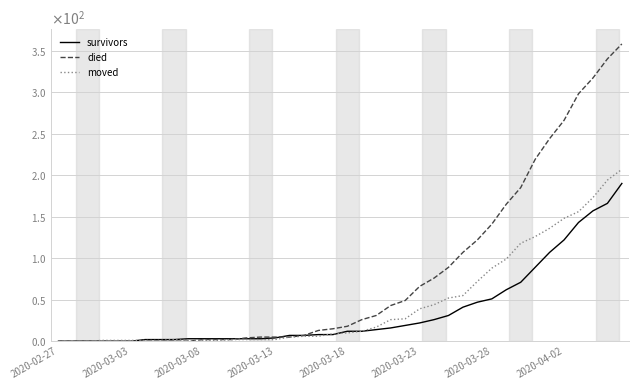

Reading left to right, transcribe all the data shown in this chart.

survivors: 0	0	0	0	0	0	2	2	2	3	3	3	3	3	3	4	7	7	8	8	12	12	14	16	19	22	26	31	41	47	51	62	71	89	107	122	143	157	166	190
died: 0	0	0	0	0	0	0	0	0	0	2	2	2	4	5	5	5	7	13	15	18	26	31	43	49	66	76	89	107	122	141	165	185	219	244	266	298	317	340	358
moved: 0	0	0	1	1	1	1	1	2	1	1	1	2	2	2	2	5	6	6	9	10	12	17	26	27	39	44	52	55	72	88	99	118	126	136	148	156	173	194	207